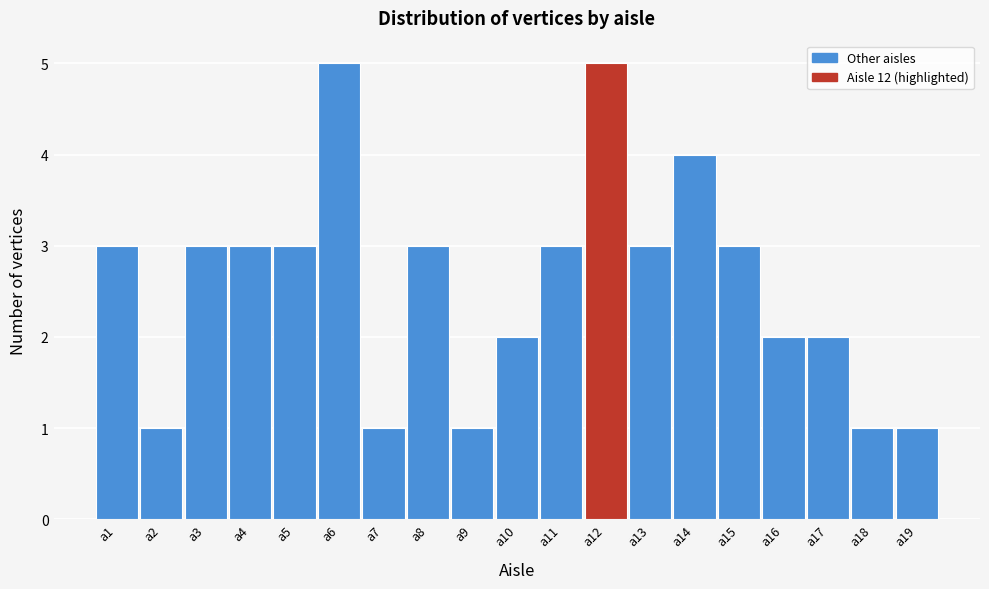

Reading left to right, list every bar in this chart as the range it spans on the x-axis followed by its height. The values are not printed on the chart, so give them approximately, as read against the axis.

0.5 to 1.5: 3
1.5 to 2.5: 1
2.5 to 3.5: 3
3.5 to 4.5: 3
4.5 to 5.5: 3
5.5 to 6.5: 5
6.5 to 7.5: 1
7.5 to 8.5: 3
8.5 to 9.5: 1
9.5 to 10.5: 2
10.5 to 11.5: 3
11.5 to 12.5: 5
12.5 to 13.5: 3
13.5 to 14.5: 4
14.5 to 15.5: 3
15.5 to 16.5: 2
16.5 to 17.5: 2
17.5 to 18.5: 1
18.5 to 19.5: 1